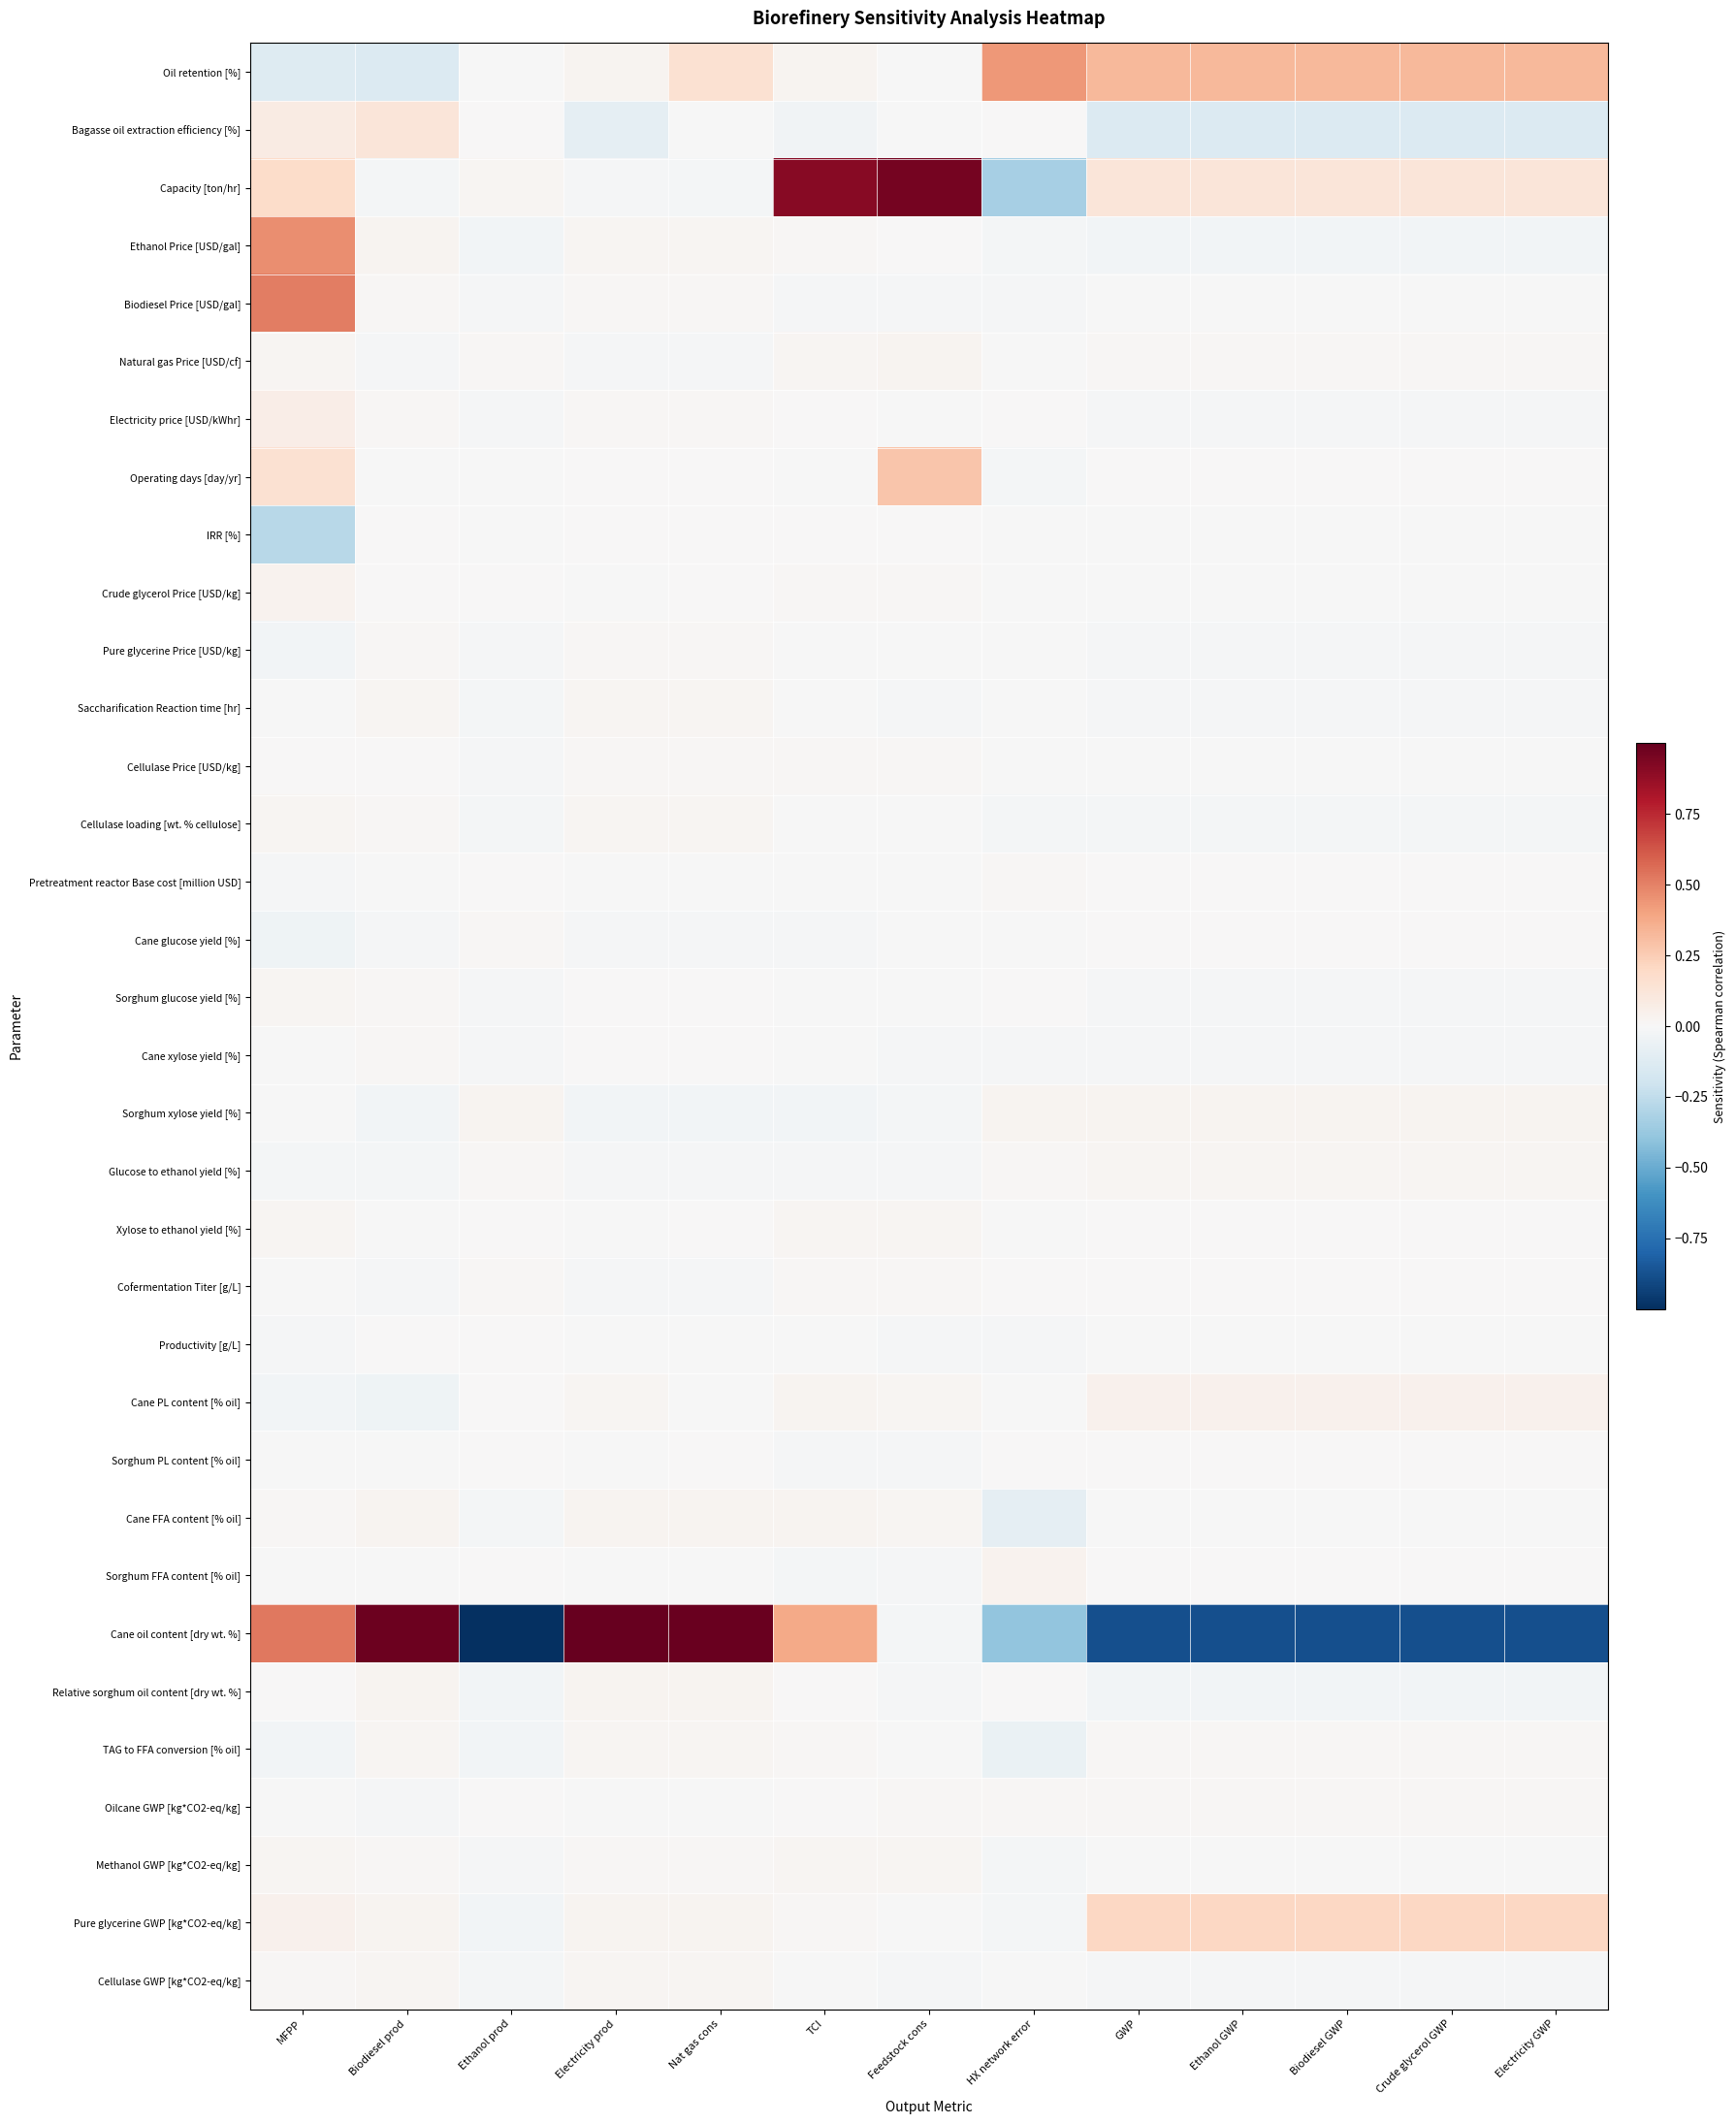

Reading left to right, list all the values displayed in this chart.

Oil retention [%]: MFPP=-0.1	Biodiesel prod=-0.1	Ethanol prod=-0.0	Electricity prod=0.0	Nat gas cons=0.2	TCI=0.0	Feedstock cons=-0.0	HX network error=0.4	GWP=0.3	Ethanol GWP=0.3	Biodiesel GWP=0.3	Crude glycerol GWP=0.3	Electricity GWP=0.3
Bagasse oil extraction efficiency [%]: MFPP=0.1	Biodiesel prod=0.1	Ethanol prod=0.0	Electricity prod=-0.1	Nat gas cons=-0.0	TCI=-0.0	Feedstock cons=-0.0	HX network error=0.0	GWP=-0.1	Ethanol GWP=-0.1	Biodiesel GWP=-0.1	Crude glycerol GWP=-0.1	Electricity GWP=-0.1
Capacity [ton/hr]: MFPP=0.2	Biodiesel prod=-0.0	Ethanol prod=0.0	Electricity prod=-0.0	Nat gas cons=-0.0	TCI=0.9	Feedstock cons=1.0	HX network error=-0.3	GWP=0.1	Ethanol GWP=0.1	Biodiesel GWP=0.1	Crude glycerol GWP=0.1	Electricity GWP=0.1
Ethanol Price [USD/gal]: MFPP=0.5	Biodiesel prod=0.0	Ethanol prod=-0.0	Electricity prod=0.0	Nat gas cons=0.0	TCI=0.0	Feedstock cons=0.0	HX network error=-0.0	GWP=-0.0	Ethanol GWP=-0.0	Biodiesel GWP=-0.0	Crude glycerol GWP=-0.0	Electricity GWP=-0.0
Biodiesel Price [USD/gal]: MFPP=0.5	Biodiesel prod=0.0	Ethanol prod=-0.0	Electricity prod=0.0	Nat gas cons=0.0	TCI=-0.0	Feedstock cons=-0.0	HX network error=-0.0	GWP=-0.0	Ethanol GWP=-0.0	Biodiesel GWP=-0.0	Crude glycerol GWP=-0.0	Electricity GWP=-0.0
Natural gas Price [USD/cf]: MFPP=0.0	Biodiesel prod=-0.0	Ethanol prod=0.0	Electricity prod=-0.0	Nat gas cons=-0.0	TCI=0.0	Feedstock cons=0.0	HX network error=-0.0	GWP=0.0	Ethanol GWP=0.0	Biodiesel GWP=0.0	Crude glycerol GWP=0.0	Electricity GWP=0.0
Electricity price [USD/kWhr]: MFPP=0.1	Biodiesel prod=0.0	Ethanol prod=-0.0	Electricity prod=0.0	Nat gas cons=0.0	TCI=0.0	Feedstock cons=-0.0	HX network error=0.0	GWP=-0.0	Ethanol GWP=-0.0	Biodiesel GWP=-0.0	Crude glycerol GWP=-0.0	Electricity GWP=-0.0
Operating days [day/yr]: MFPP=0.2	Biodiesel prod=-0.0	Ethanol prod=-0.0	Electricity prod=0.0	Nat gas cons=0.0	TCI=-0.0	Feedstock cons=0.3	HX network error=-0.0	GWP=0.0	Ethanol GWP=0.0	Biodiesel GWP=0.0	Crude glycerol GWP=0.0	Electricity GWP=0.0
IRR [%]: MFPP=-0.3	Biodiesel prod=0.0	Ethanol prod=-0.0	Electricity prod=0.0	Nat gas cons=0.0	TCI=0.0	Feedstock cons=0.0	HX network error=-0.0	GWP=-0.0	Ethanol GWP=-0.0	Biodiesel GWP=-0.0	Crude glycerol GWP=-0.0	Electricity GWP=-0.0
Crude glycerol Price [USD/kg]: MFPP=0.0	Biodiesel prod=0.0	Ethanol prod=0.0	Electricity prod=-0.0	Nat gas cons=0.0	TCI=0.0	Feedstock cons=0.0	HX network error=-0.0	GWP=-0.0	Ethanol GWP=-0.0	Biodiesel GWP=-0.0	Crude glycerol GWP=-0.0	Electricity GWP=-0.0
Pure glycerine Price [USD/kg]: MFPP=-0.0	Biodiesel prod=0.0	Ethanol prod=-0.0	Electricity prod=0.0	Nat gas cons=0.0	TCI=-0.0	Feedstock cons=-0.0	HX network error=-0.0	GWP=-0.0	Ethanol GWP=-0.0	Biodiesel GWP=-0.0	Crude glycerol GWP=-0.0	Electricity GWP=-0.0
Saccharification Reaction time [hr]: MFPP=-0.0	Biodiesel prod=0.0	Ethanol prod=-0.0	Electricity prod=0.0	Nat gas cons=0.0	TCI=-0.0	Feedstock cons=-0.0	HX network error=-0.0	GWP=-0.0	Ethanol GWP=-0.0	Biodiesel GWP=-0.0	Crude glycerol GWP=-0.0	Electricity GWP=-0.0
Cellulase Price [USD/kg]: MFPP=0.0	Biodiesel prod=0.0	Ethanol prod=-0.0	Electricity prod=0.0	Nat gas cons=0.0	TCI=0.0	Feedstock cons=0.0	HX network error=-0.0	GWP=-0.0	Ethanol GWP=-0.0	Biodiesel GWP=-0.0	Crude glycerol GWP=-0.0	Electricity GWP=-0.0
Cellulase loading [wt. % cellulose]: MFPP=0.0	Biodiesel prod=0.0	Ethanol prod=-0.0	Electricity prod=0.0	Nat gas cons=0.0	TCI=-0.0	Feedstock cons=-0.0	HX network error=-0.0	GWP=-0.0	Ethanol GWP=-0.0	Biodiesel GWP=-0.0	Crude glycerol GWP=-0.0	Electricity GWP=-0.0
Pretreatment reactor Base cost [million USD]: MFPP=-0.0	Biodiesel prod=-0.0	Ethanol prod=0.0	Electricity prod=-0.0	Nat gas cons=-0.0	TCI=-0.0	Feedstock cons=-0.0	HX network error=0.0	GWP=0.0	Ethanol GWP=0.0	Biodiesel GWP=0.0	Crude glycerol GWP=0.0	Electricity GWP=0.0
Cane glucose yield [%]: MFPP=-0.0	Biodiesel prod=-0.0	Ethanol prod=0.0	Electricity prod=-0.0	Nat gas cons=-0.0	TCI=-0.0	Feedstock cons=-0.0	HX network error=-0.0	GWP=0.0	Ethanol GWP=0.0	Biodiesel GWP=0.0	Crude glycerol GWP=0.0	Electricity GWP=0.0
Sorghum glucose yield [%]: MFPP=0.0	Biodiesel prod=0.0	Ethanol prod=-0.0	Electricity prod=0.0	Nat gas cons=0.0	TCI=-0.0	Feedstock cons=-0.0	HX network error=0.0	GWP=-0.0	Ethanol GWP=-0.0	Biodiesel GWP=-0.0	Crude glycerol GWP=-0.0	Electricity GWP=-0.0
Cane xylose yield [%]: MFPP=-0.0	Biodiesel prod=0.0	Ethanol prod=-0.0	Electricity prod=0.0	Nat gas cons=0.0	TCI=-0.0	Feedstock cons=-0.0	HX network error=-0.0	GWP=-0.0	Ethanol GWP=-0.0	Biodiesel GWP=-0.0	Crude glycerol GWP=-0.0	Electricity GWP=-0.0
Sorghum xylose yield [%]: MFPP=-0.0	Biodiesel prod=-0.0	Ethanol prod=0.0	Electricity prod=-0.0	Nat gas cons=-0.0	TCI=-0.0	Feedstock cons=-0.0	HX network error=0.0	GWP=0.0	Ethanol GWP=0.0	Biodiesel GWP=0.0	Crude glycerol GWP=0.0	Electricity GWP=0.0
Glucose to ethanol yield [%]: MFPP=-0.0	Biodiesel prod=-0.0	Ethanol prod=0.0	Electricity prod=-0.0	Nat gas cons=-0.0	TCI=-0.0	Feedstock cons=-0.0	HX network error=0.0	GWP=0.0	Ethanol GWP=0.0	Biodiesel GWP=0.0	Crude glycerol GWP=0.0	Electricity GWP=0.0
Xylose to ethanol yield [%]: MFPP=0.0	Biodiesel prod=-0.0	Ethanol prod=0.0	Electricity prod=-0.0	Nat gas cons=0.0	TCI=0.0	Feedstock cons=0.0	HX network error=-0.0	GWP=0.0	Ethanol GWP=0.0	Biodiesel GWP=0.0	Crude glycerol GWP=0.0	Electricity GWP=0.0
Cofermentation Titer [g/L]: MFPP=-0.0	Biodiesel prod=-0.0	Ethanol prod=0.0	Electricity prod=-0.0	Nat gas cons=-0.0	TCI=0.0	Feedstock cons=0.0	HX network error=0.0	GWP=0.0	Ethanol GWP=0.0	Biodiesel GWP=0.0	Crude glycerol GWP=0.0	Electricity GWP=0.0
Productivity [g/L]: MFPP=-0.0	Biodiesel prod=0.0	Ethanol prod=0.0	Electricity prod=-0.0	Nat gas cons=-0.0	TCI=-0.0	Feedstock cons=-0.0	HX network error=-0.0	GWP=-0.0	Ethanol GWP=-0.0	Biodiesel GWP=-0.0	Crude glycerol GWP=-0.0	Electricity GWP=-0.0
Cane PL content [% oil]: MFPP=-0.0	Biodiesel prod=-0.0	Ethanol prod=0.0	Electricity prod=0.0	Nat gas cons=-0.0	TCI=0.0	Feedstock cons=0.0	HX network error=-0.0	GWP=0.0	Ethanol GWP=0.0	Biodiesel GWP=0.0	Crude glycerol GWP=0.0	Electricity GWP=0.0
Sorghum PL content [% oil]: MFPP=-0.0	Biodiesel prod=-0.0	Ethanol prod=0.0	Electricity prod=-0.0	Nat gas cons=0.0	TCI=-0.0	Feedstock cons=-0.0	HX network error=0.0	GWP=0.0	Ethanol GWP=0.0	Biodiesel GWP=0.0	Crude glycerol GWP=0.0	Electricity GWP=0.0
Cane FFA content [% oil]: MFPP=0.0	Biodiesel prod=0.0	Ethanol prod=-0.0	Electricity prod=0.0	Nat gas cons=0.0	TCI=0.0	Feedstock cons=0.0	HX network error=-0.1	GWP=-0.0	Ethanol GWP=-0.0	Biodiesel GWP=-0.0	Crude glycerol GWP=-0.0	Electricity GWP=-0.0
Sorghum FFA content [% oil]: MFPP=-0.0	Biodiesel prod=-0.0	Ethanol prod=0.0	Electricity prod=-0.0	Nat gas cons=-0.0	TCI=-0.0	Feedstock cons=-0.0	HX network error=0.0	GWP=0.0	Ethanol GWP=0.0	Biodiesel GWP=0.0	Crude glycerol GWP=0.0	Electricity GWP=0.0
Cane oil content [dry wt. %]: MFPP=0.5	Biodiesel prod=1.0	Ethanol prod=-1.0	Electricity prod=1.0	Nat gas cons=1.0	TCI=0.4	Feedstock cons=-0.0	HX network error=-0.4	GWP=-0.9	Ethanol GWP=-0.9	Biodiesel GWP=-0.9	Crude glycerol GWP=-0.9	Electricity GWP=-0.9
Relative sorghum oil content [dry wt. %]: MFPP=0.0	Biodiesel prod=0.0	Ethanol prod=-0.0	Electricity prod=0.0	Nat gas cons=0.0	TCI=0.0	Feedstock cons=-0.0	HX network error=0.0	GWP=-0.0	Ethanol GWP=-0.0	Biodiesel GWP=-0.0	Crude glycerol GWP=-0.0	Electricity GWP=-0.0
TAG to FFA conversion [% oil]: MFPP=-0.0	Biodiesel prod=0.0	Ethanol prod=-0.0	Electricity prod=0.0	Nat gas cons=0.0	TCI=0.0	Feedstock cons=-0.0	HX network error=-0.1	GWP=0.0	Ethanol GWP=0.0	Biodiesel GWP=0.0	Crude glycerol GWP=0.0	Electricity GWP=0.0
Oilcane GWP [kg*CO2-eq/kg]: MFPP=-0.0	Biodiesel prod=-0.0	Ethanol prod=0.0	Electricity prod=-0.0	Nat gas cons=-0.0	TCI=0.0	Feedstock cons=0.0	HX network error=0.0	GWP=0.0	Ethanol GWP=0.0	Biodiesel GWP=0.0	Crude glycerol GWP=0.0	Electricity GWP=0.0
Methanol GWP [kg*CO2-eq/kg]: MFPP=0.0	Biodiesel prod=0.0	Ethanol prod=-0.0	Electricity prod=0.0	Nat gas cons=0.0	TCI=0.0	Feedstock cons=0.0	HX network error=-0.0	GWP=-0.0	Ethanol GWP=-0.0	Biodiesel GWP=-0.0	Crude glycerol GWP=-0.0	Electricity GWP=-0.0
Pure glycerine GWP [kg*CO2-eq/kg]: MFPP=0.0	Biodiesel prod=0.0	Ethanol prod=-0.0	Electricity prod=0.0	Nat gas cons=0.0	TCI=0.0	Feedstock cons=-0.0	HX network error=-0.0	GWP=0.2	Ethanol GWP=0.2	Biodiesel GWP=0.2	Crude glycerol GWP=0.2	Electricity GWP=0.2
Cellulase GWP [kg*CO2-eq/kg]: MFPP=0.0	Biodiesel prod=0.0	Ethanol prod=-0.0	Electricity prod=0.0	Nat gas cons=0.0	TCI=-0.0	Feedstock cons=-0.0	HX network error=-0.0	GWP=-0.0	Ethanol GWP=-0.0	Biodiesel GWP=-0.0	Crude glycerol GWP=-0.0	Electricity GWP=-0.0